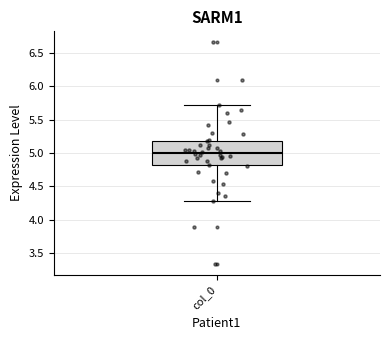

Transcribe this box plot: give where the median line is, the range the box spans, and where the two whiskers end, as read against the y-axis. The values are not printed on the chart, so give them approximately, as read against the axis.

median 5.0, box 4.8 to 5.2, whiskers 4.3 to 5.7